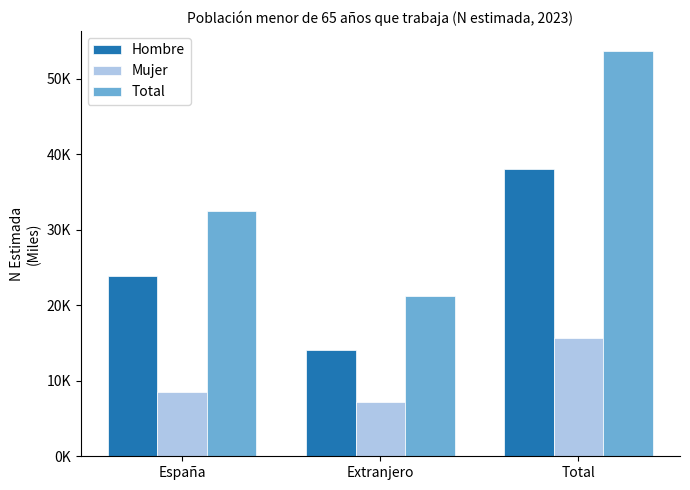

Where does the Total series first go above 32438?

Total